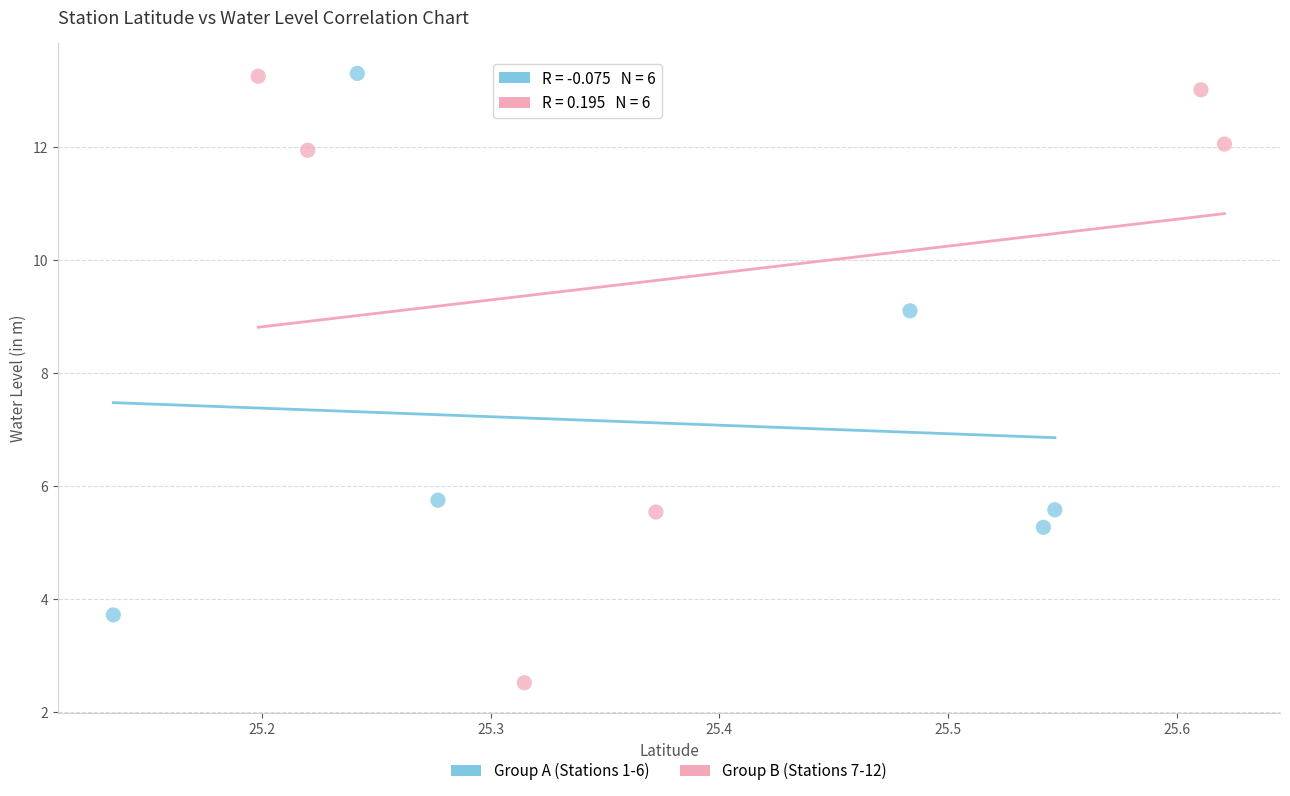

Which series reaches the minimum Y coordinate?

Group B (Stations 7-12)